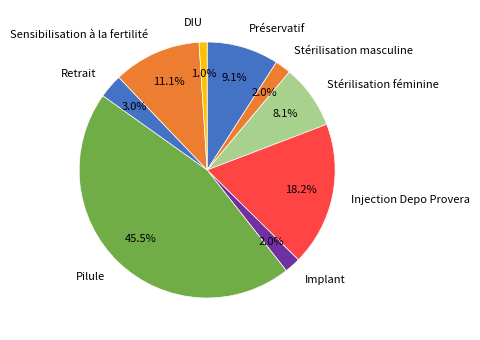

Between Sensibilisation à la fertilité and Retrait, which is larger?

Sensibilisation à la fertilité